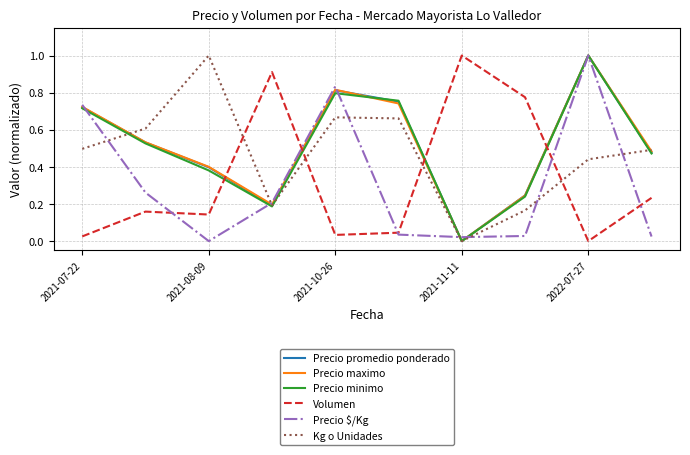

What is the sum of all Kg o Unidades values?

4.7